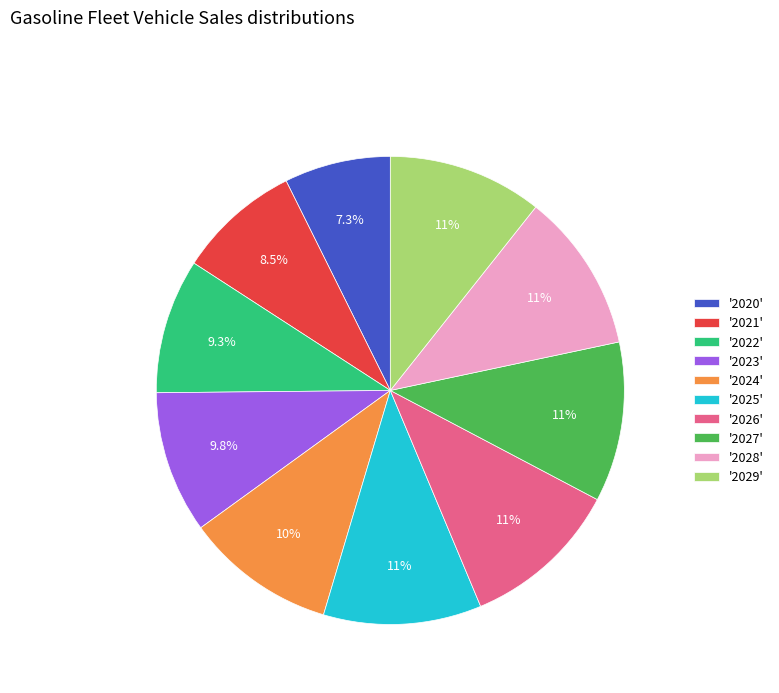

What is the ratio of the value at '2029' to the value at '2023'?

1.1